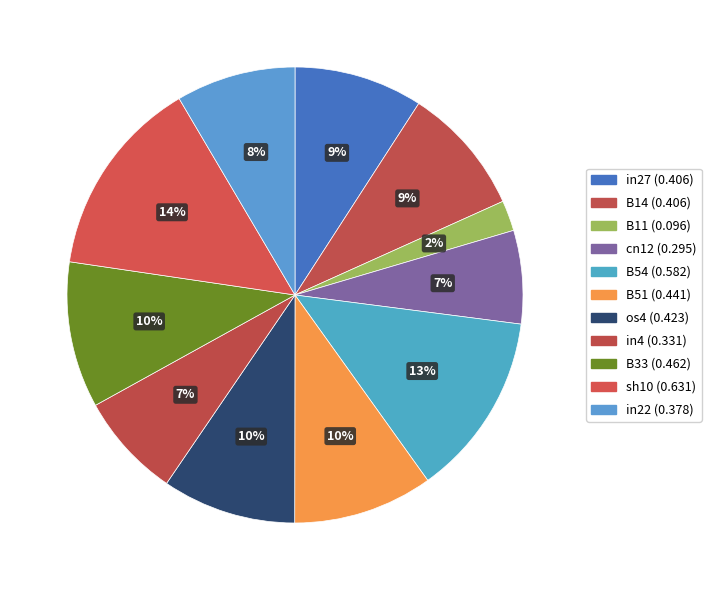

Count the number of slices in the pie.

11